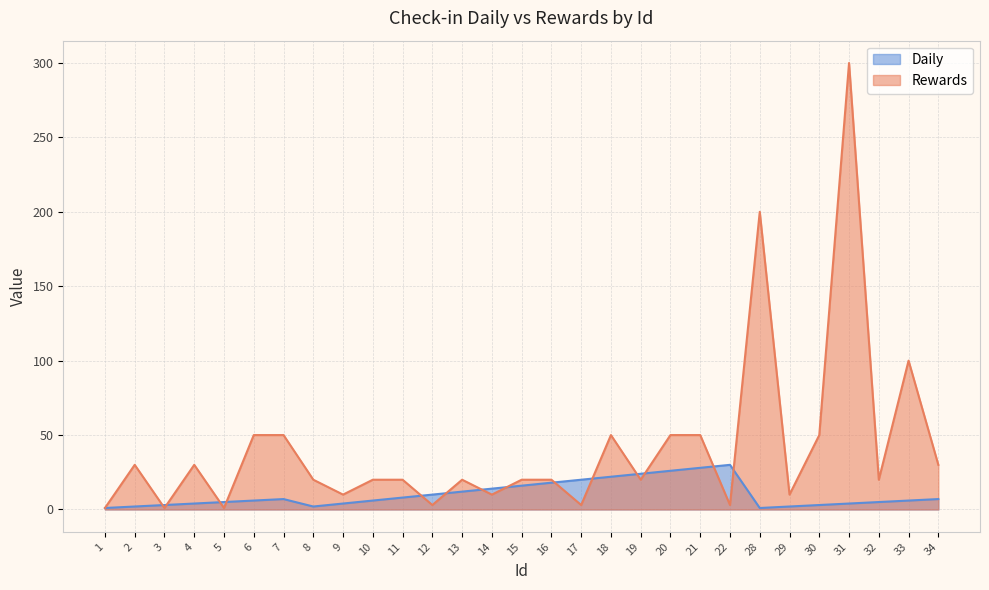

True or false: Rewards has a value of 1 at 5.

False